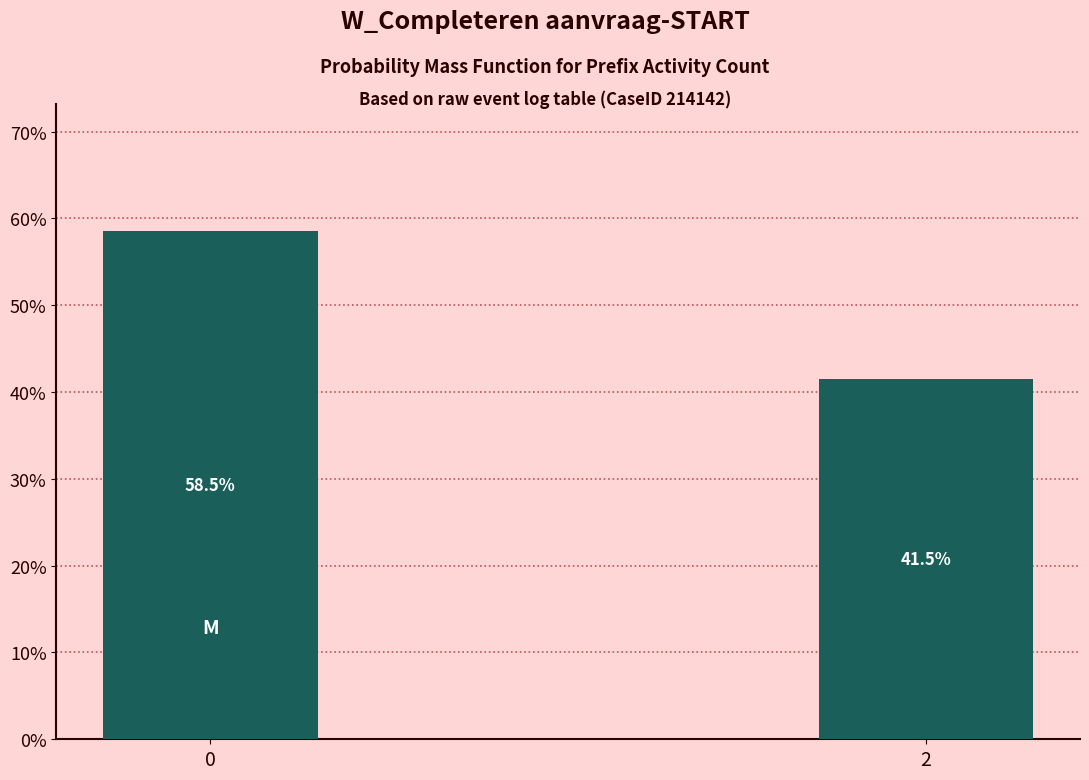

Reading left to right, what are all the values shown in this chart?

58.5	41.5